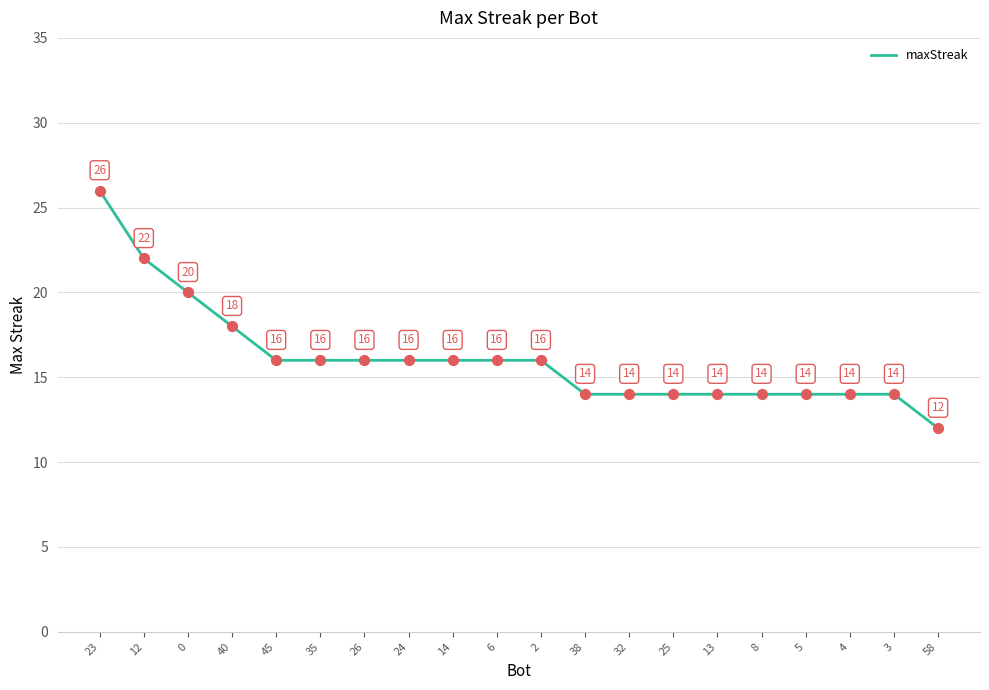

What is the change in value from 12 to 25?

-8